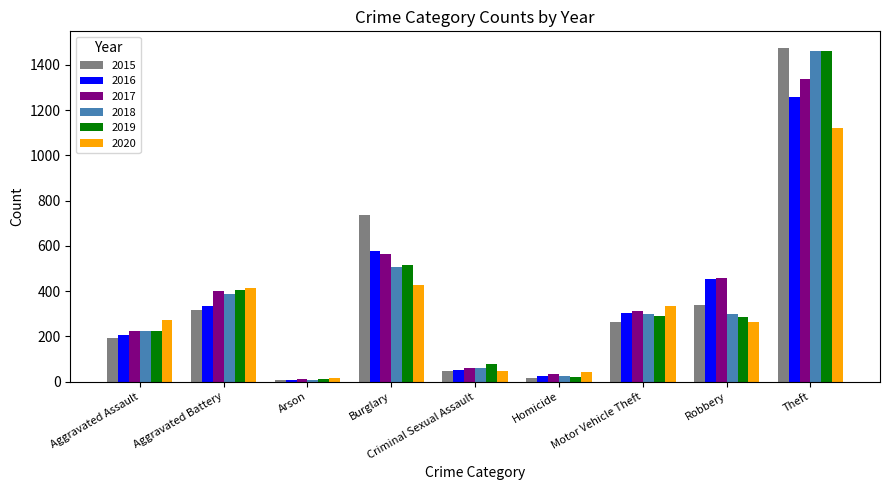

How many data points does each series have?

9